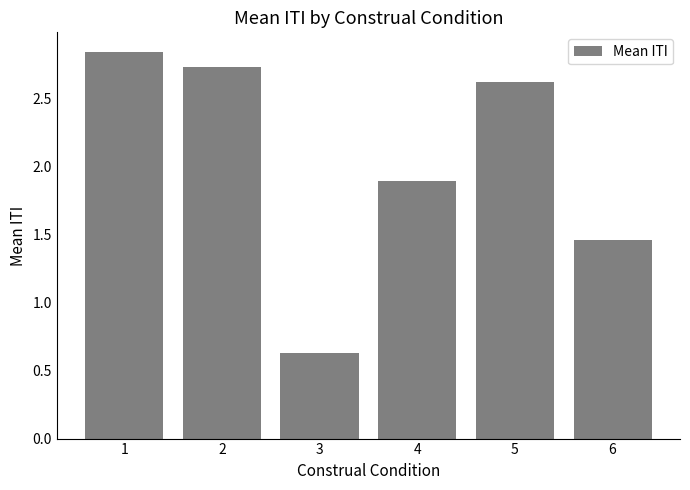

What is the difference between the values at 5 and 2?

0.1